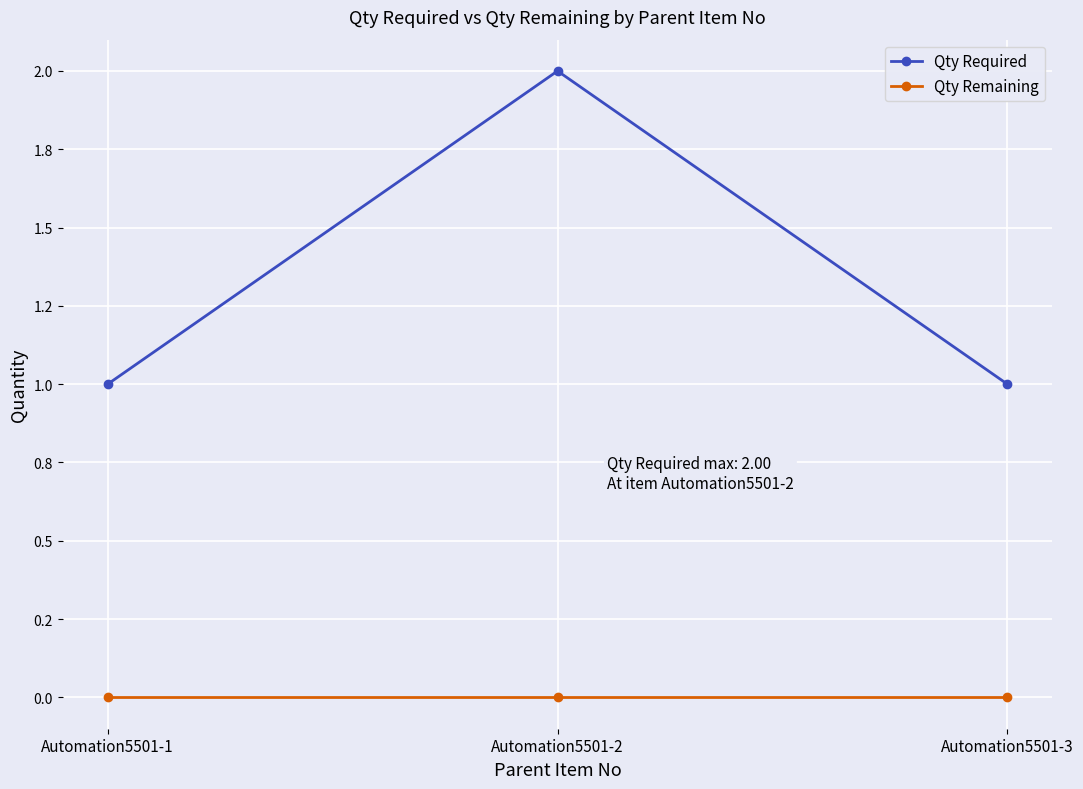

Which series has the widest spread of values?

Qty Required